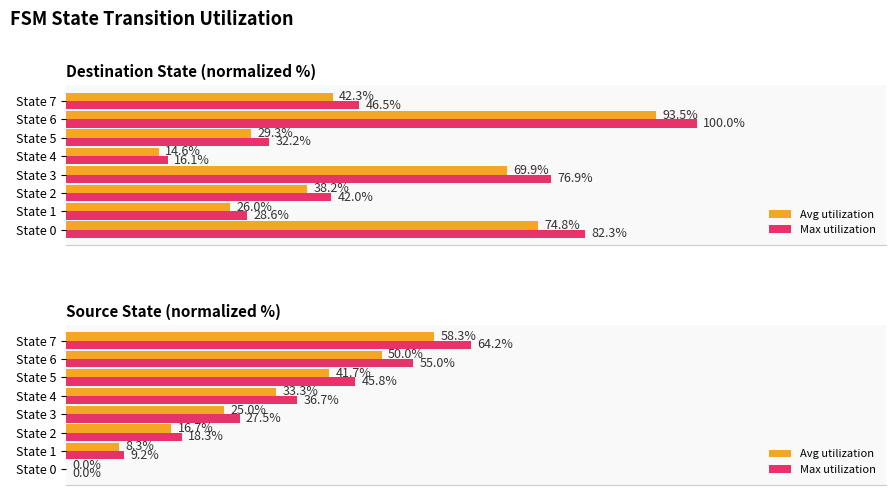

Is it true that Avg utilization equals -30.2 at State 0?

False